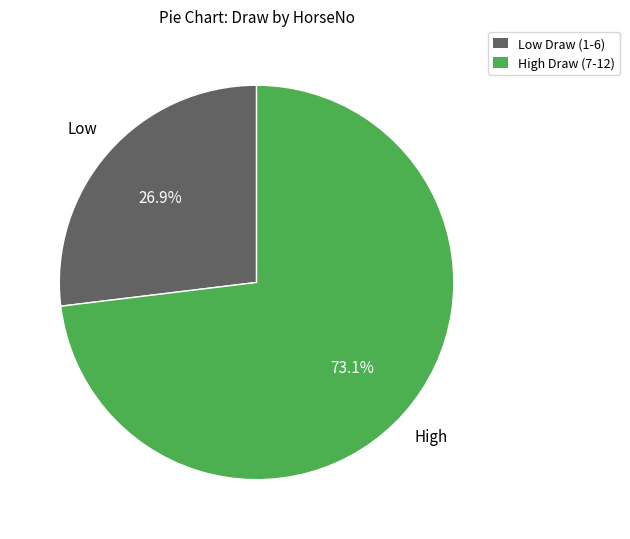

Is there a majority slice in this chart?

Yes